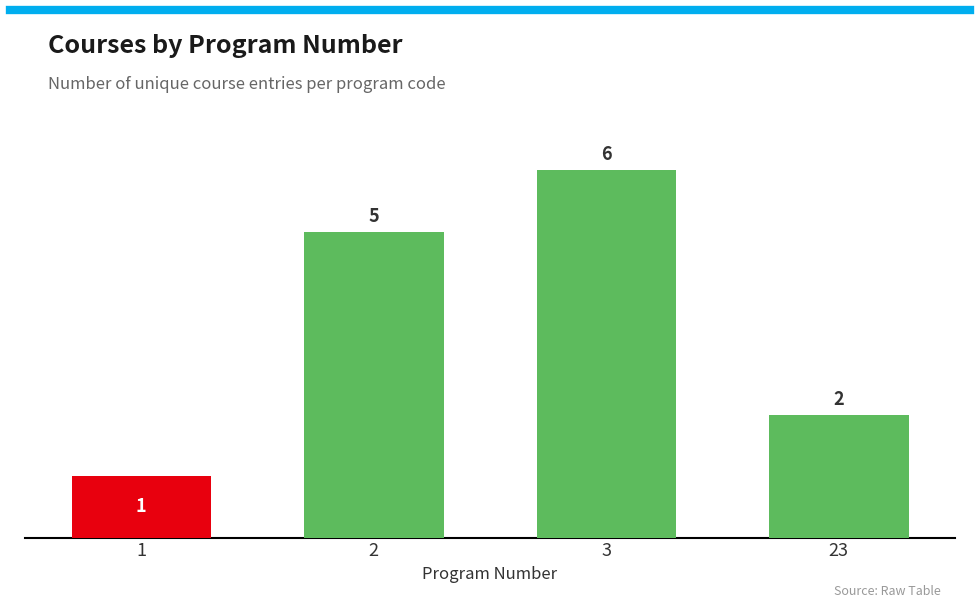

What is the change in value from 3 to 23?

-4